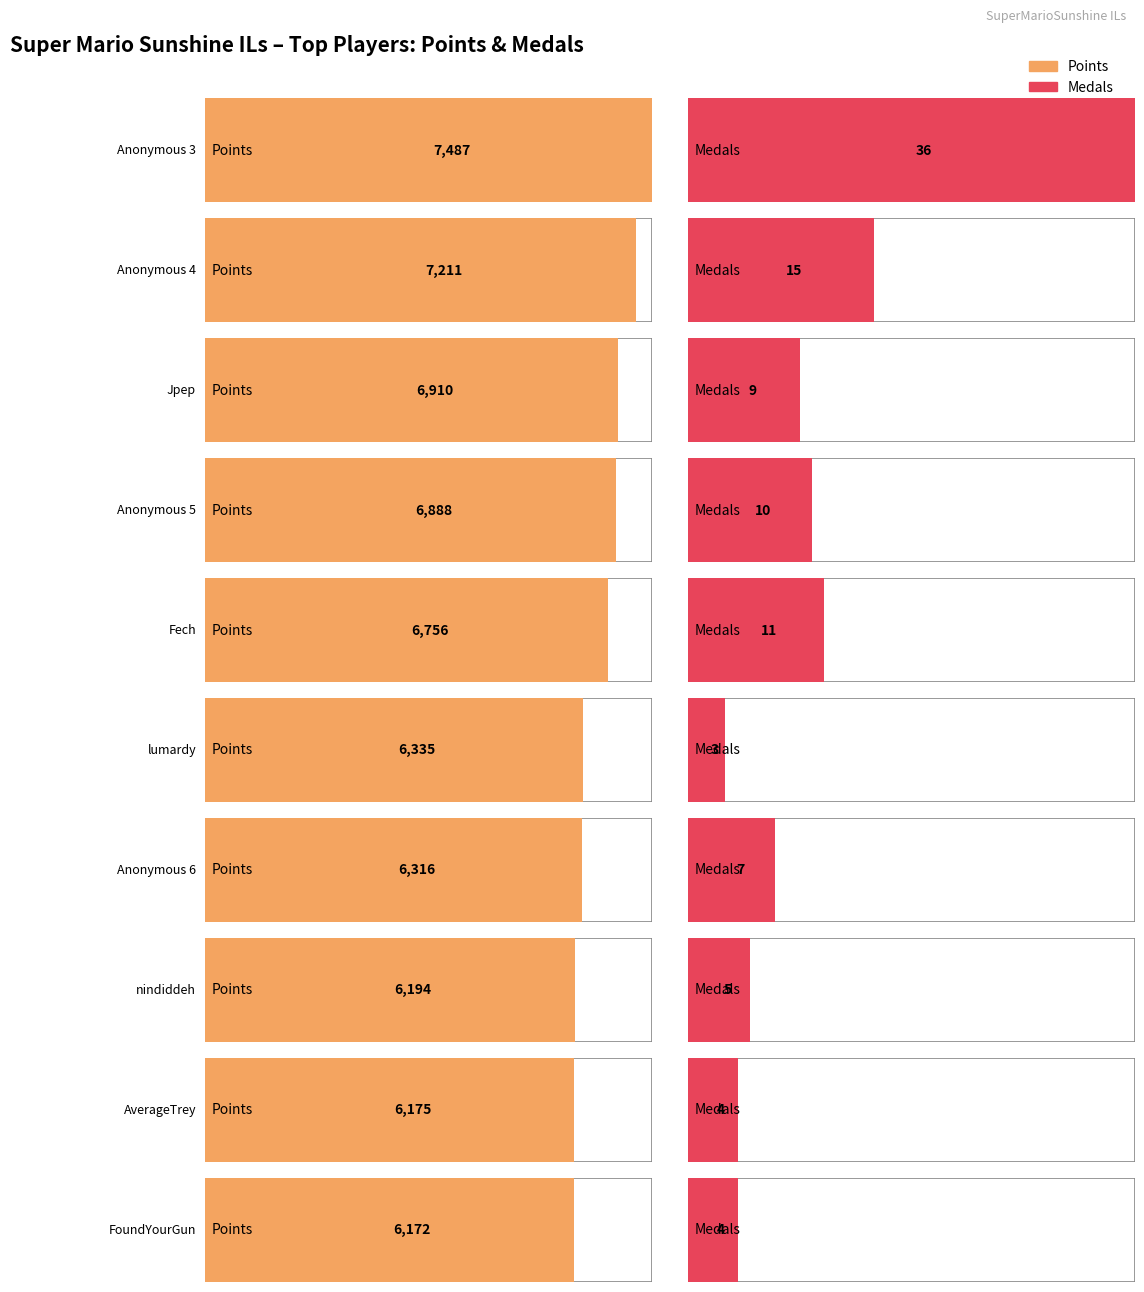

Reading left to right, what are all the values shown in this chart?

Average utilization: 7487	7211	6910	6888	6756	6335	6316	6194	6175	6172
Maximum utilization: 36	15	9	10	11	3	7	5	4	4